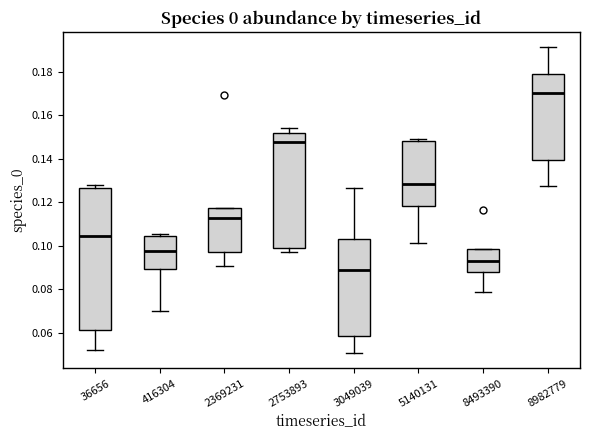

Reading left to right, read every box against the y-axis: the position of its median line, the range the box covers, and the ends of its whiskers. The values are not printed on the chart, so give them approximately, as read against the axis.

36656: median 0.104, box 0.062 to 0.126, whiskers 0.052 to 0.128
416304: median 0.098, box 0.090 to 0.104, whiskers 0.070 to 0.106
2369231: median 0.112, box 0.098 to 0.118, whiskers 0.090 to 0.118
2753893: median 0.148, box 0.100 to 0.152, whiskers 0.098 to 0.154
3049039: median 0.088, box 0.058 to 0.104, whiskers 0.050 to 0.126
5140131: median 0.128, box 0.118 to 0.148, whiskers 0.102 to 0.150
8493390: median 0.092, box 0.088 to 0.098, whiskers 0.078 to 0.098
8982779: median 0.170, box 0.140 to 0.178, whiskers 0.128 to 0.192